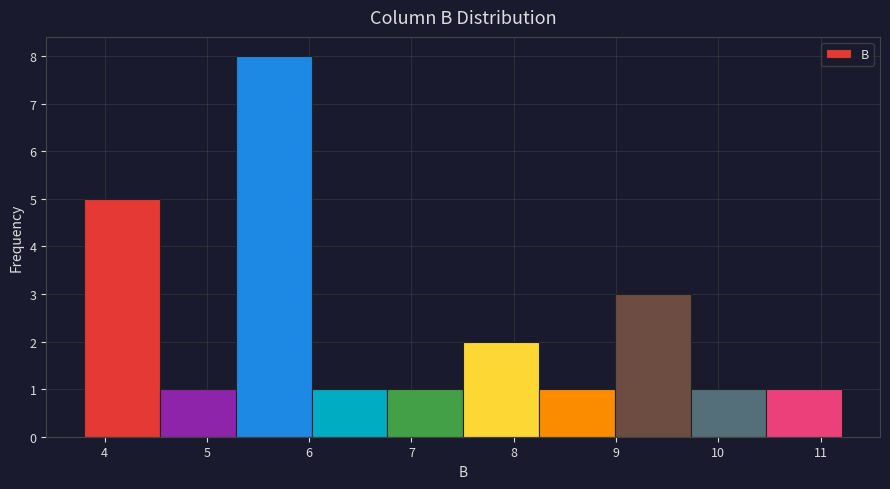

What is the height of the bar covering 7.5 to 8.2 on the x-axis? Neither the bar edges nor the heights are printed on the chart, so give them approximately, as read against the axes.

2